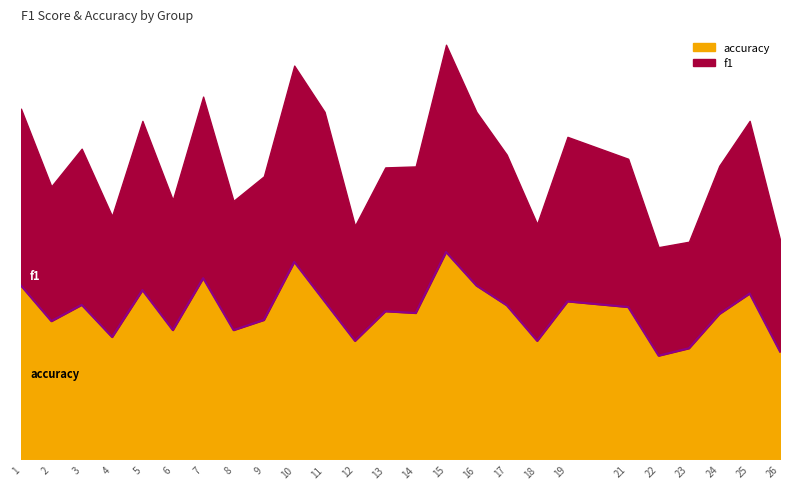

Which label corresponds to the largest value in the chart?

15